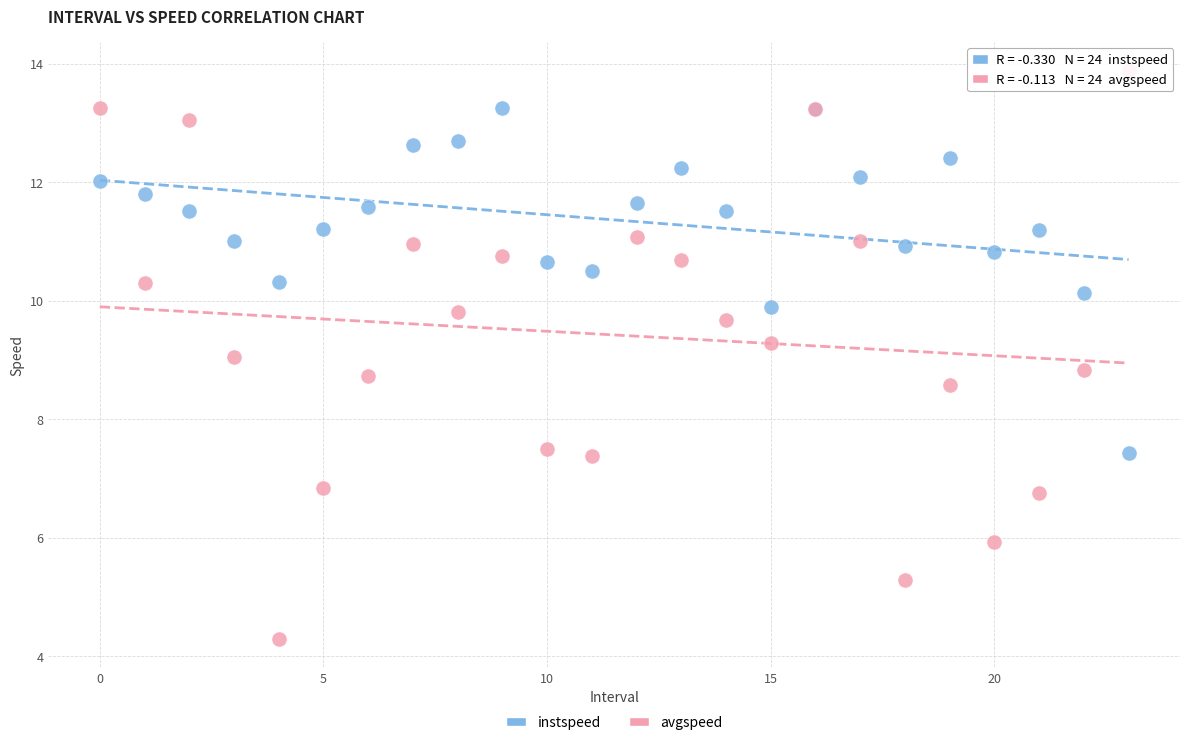

Which series reaches the maximum Y coordinate?

avgspeed